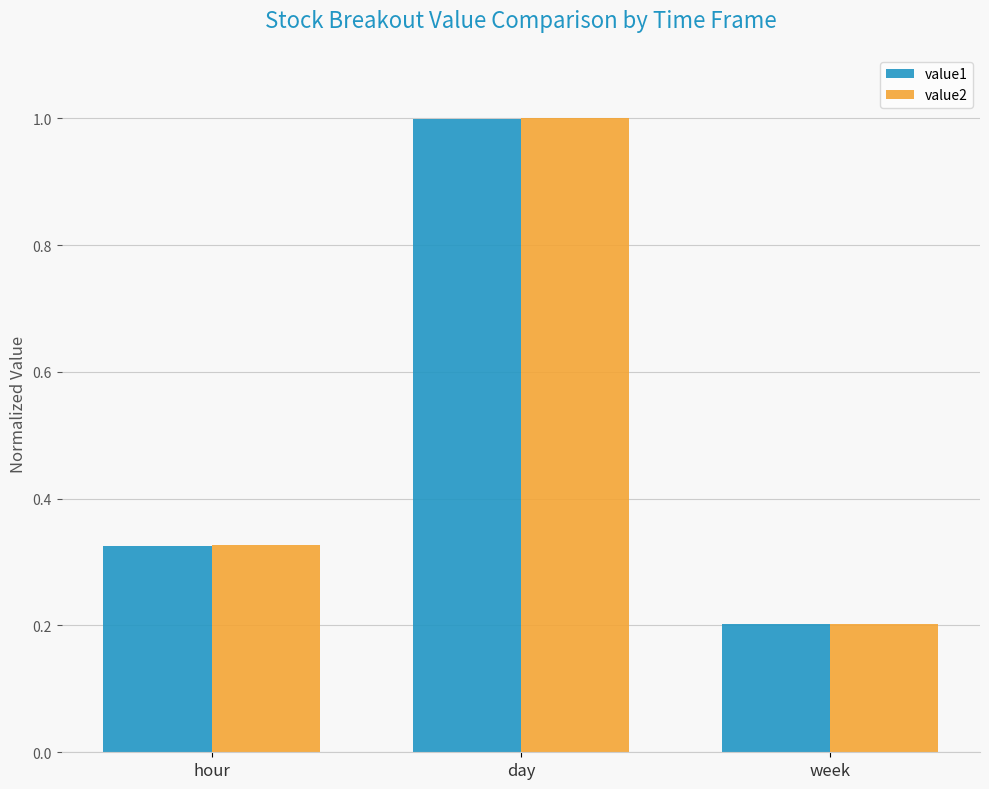

The value of value2 at day is 1.0. True or false?

True